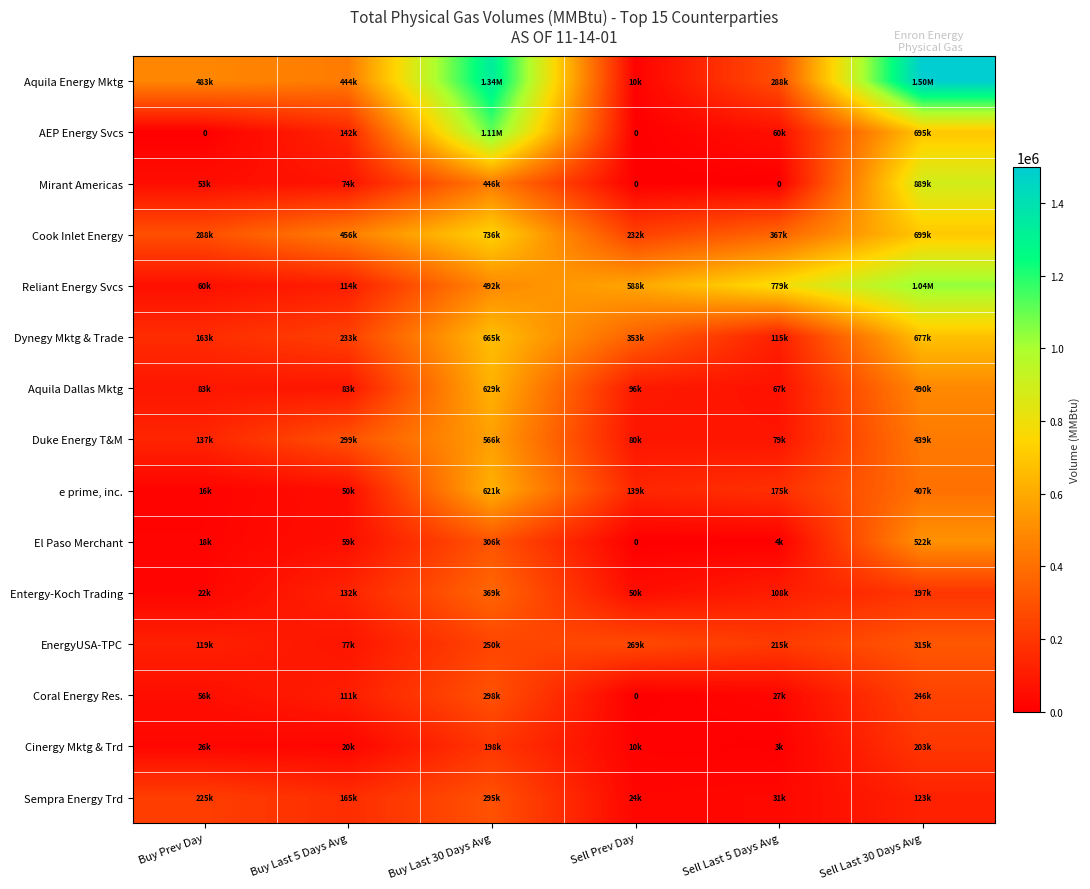

Which series has the widest spread of values?

Aquila Energy Mktg